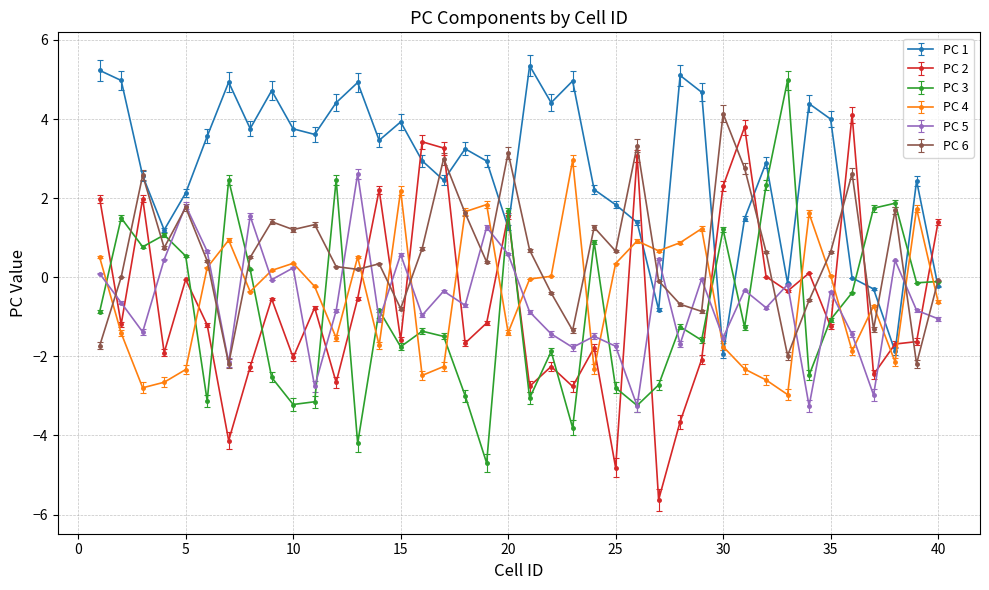

What is the minimum value for PC 6?

-2.2